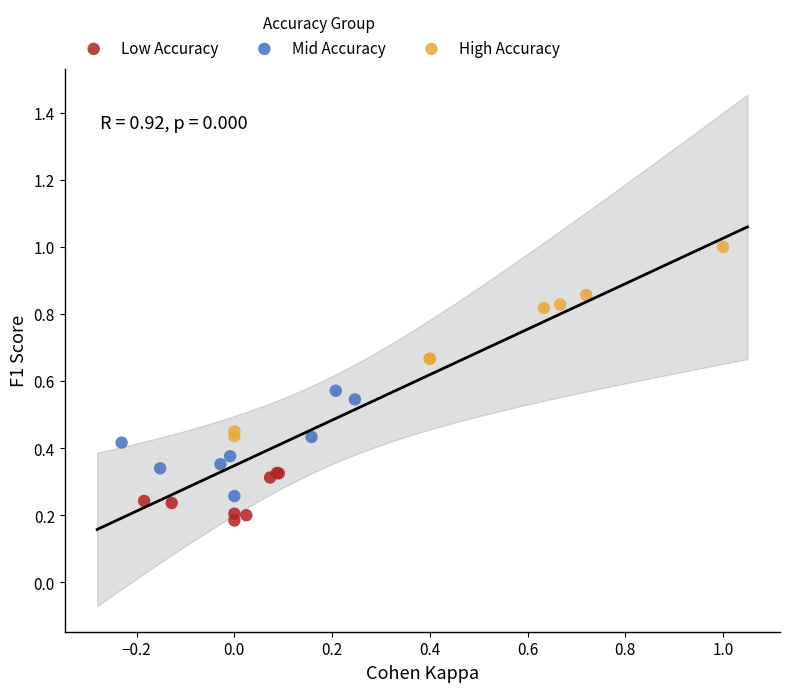

Which series has the widest spread of Y values?

High Accuracy